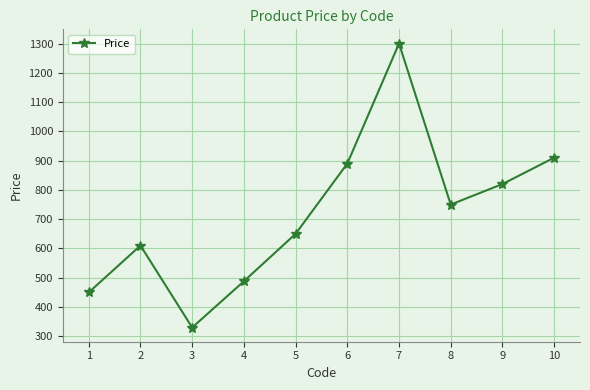

Where is the data nearest to the value 815?

9